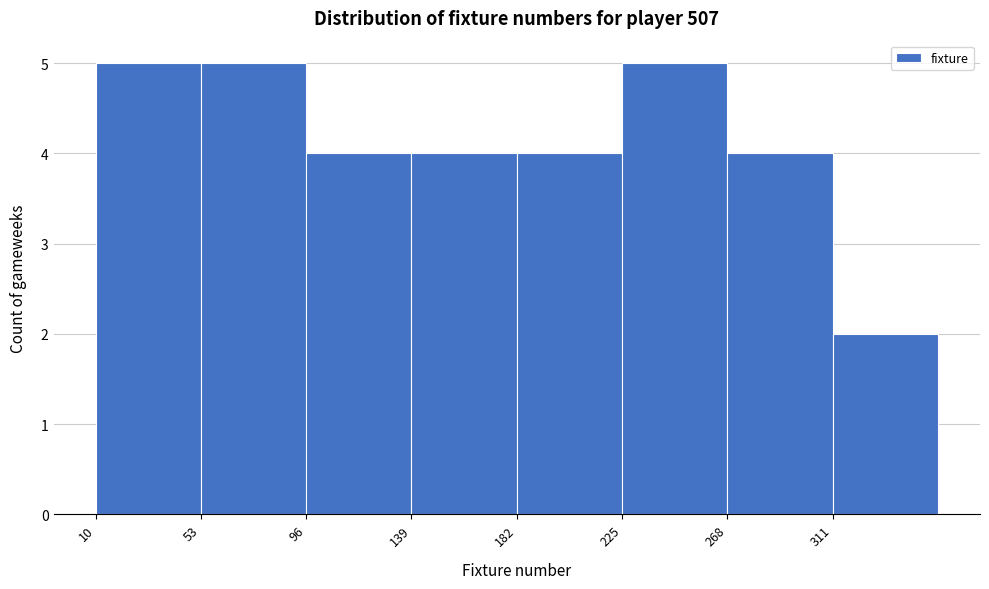

Reading left to right, list every bar in this chart as the range it spans on the x-axis followed by its height. Neither the bar edges nor the heights are printed on the chart, so give them approximately, as read against the axes.

10 to 53: 5
53 to 96: 5
96 to 139: 4
139 to 182: 4
182 to 225: 4
225 to 268: 5
268 to 311: 4
311 to 354: 2